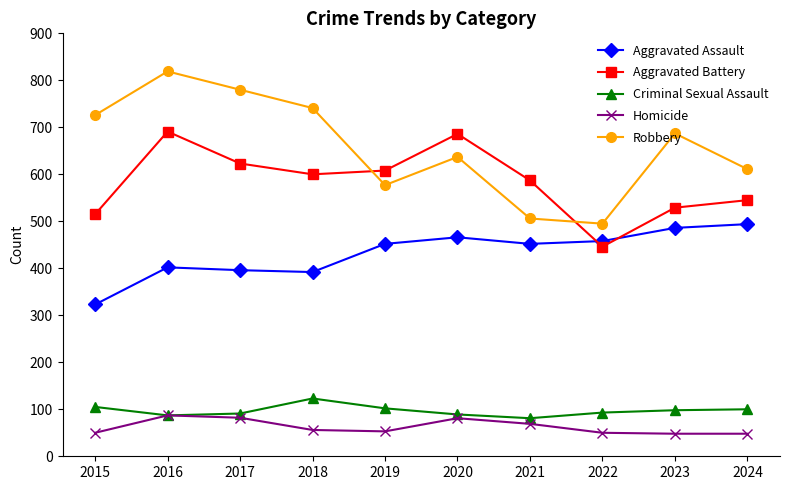

True or false: Criminal Sexual Assault and Aggravated Assault cross at least once.

False